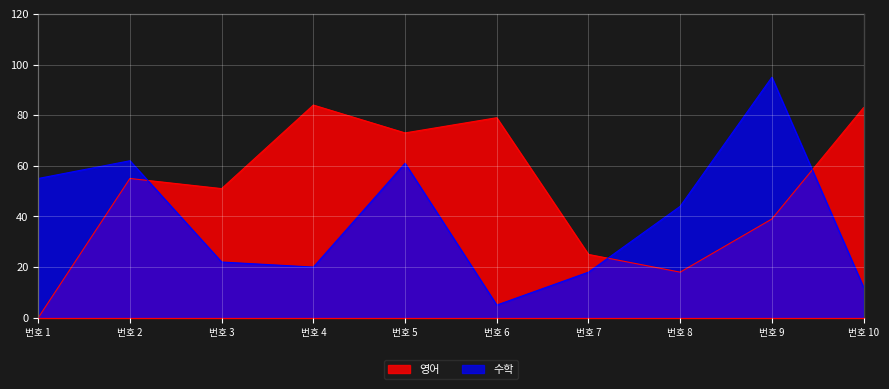

In 수학, how many points are lower than both neighbors (excluding endpoints)?

2